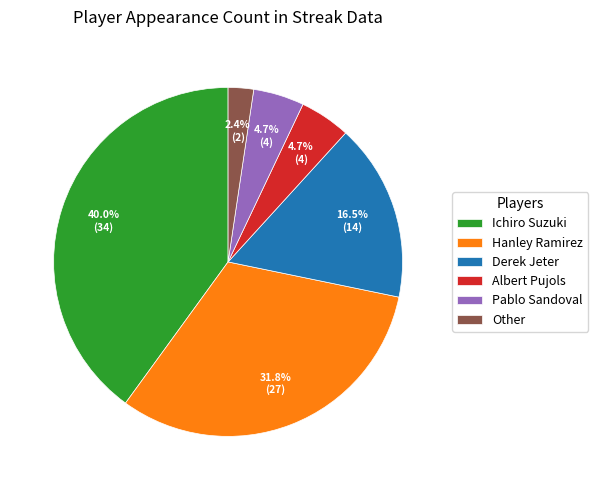

To the nearest percent, what is the combined percentage of Albert Pujols and Pablo Sandoval?

9%